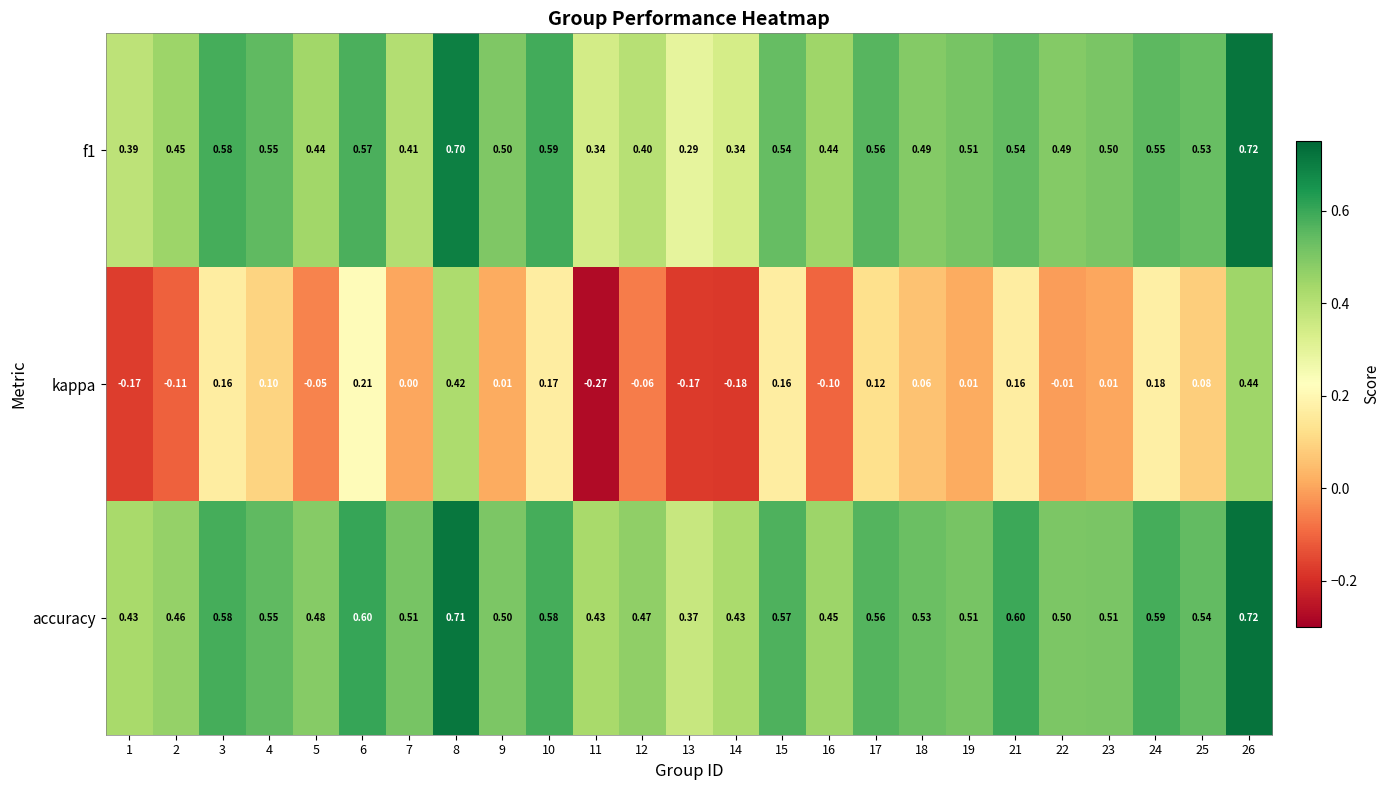

Is the value of accuracy at 15 greater than the value of kappa at 6?

Yes